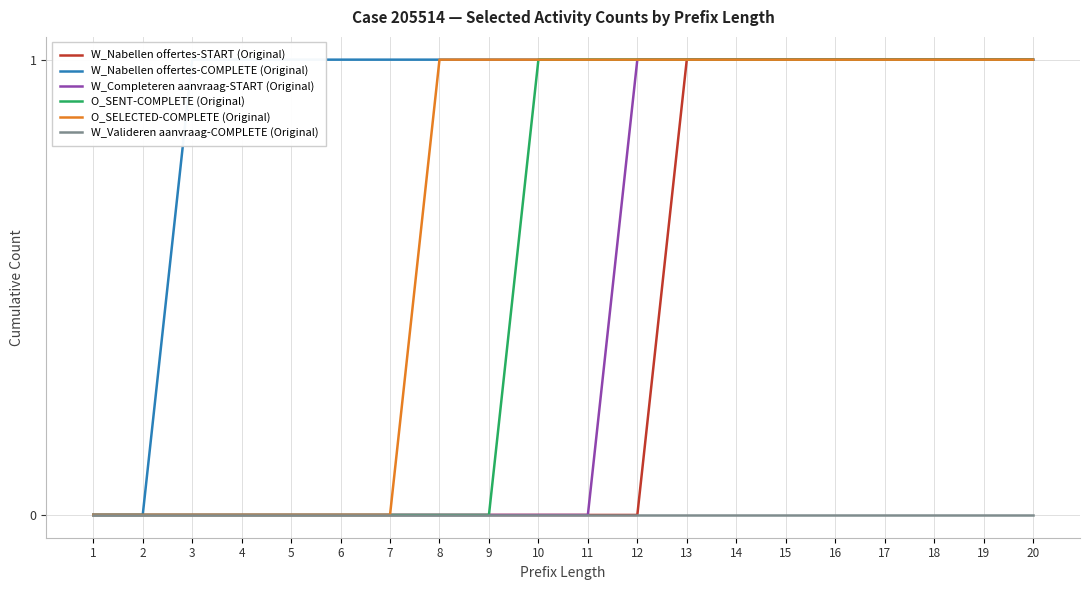

Which has a higher value, 14 or 7?

14